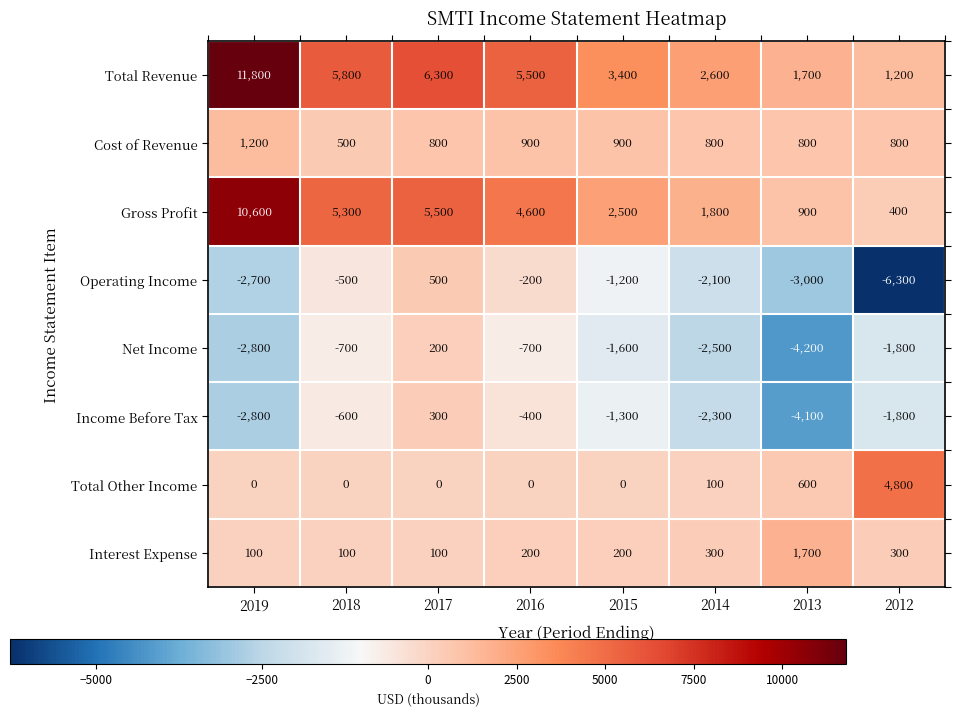

The value of Total Revenue at 2019 is 11800. True or false?

True